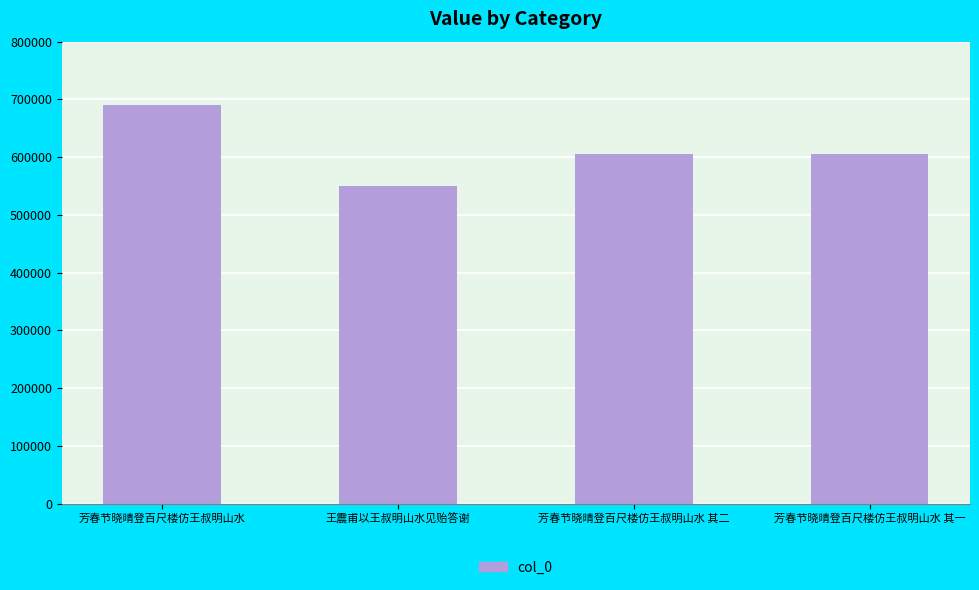

True or false: the data shows 690678 at 芳春节晓晴登百尺楼仿王叔明山水.

True